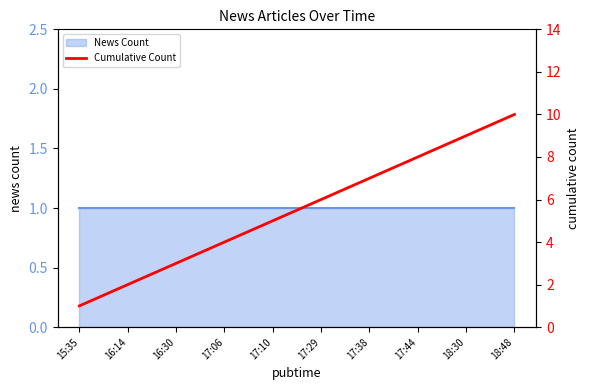

What is the minimum value shown in the chart?

1